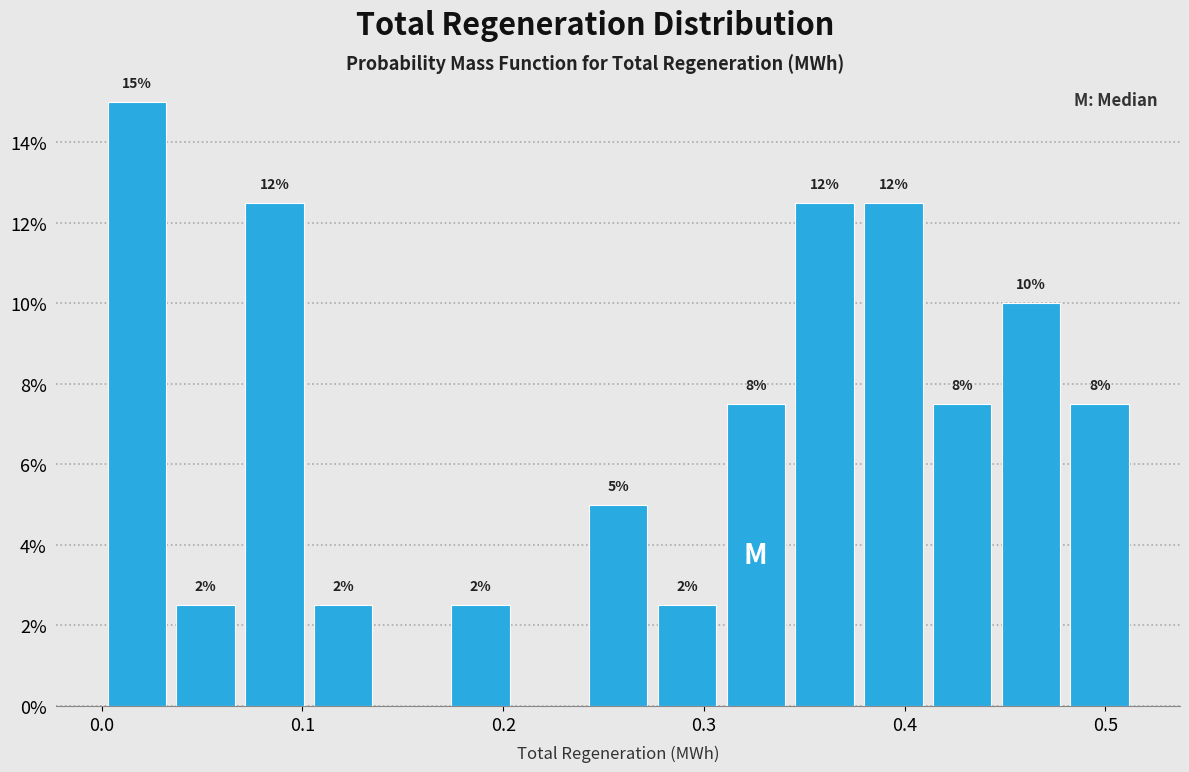

Around what value on the x-axis is the tallest bar? Give the approximate position of its centre, as read against the axis.

0.02